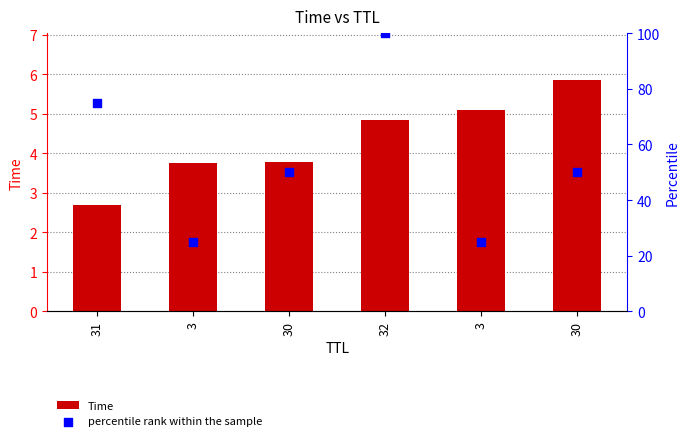

Which series has the largest Y range (max minus min)?

percentile rank within the sample